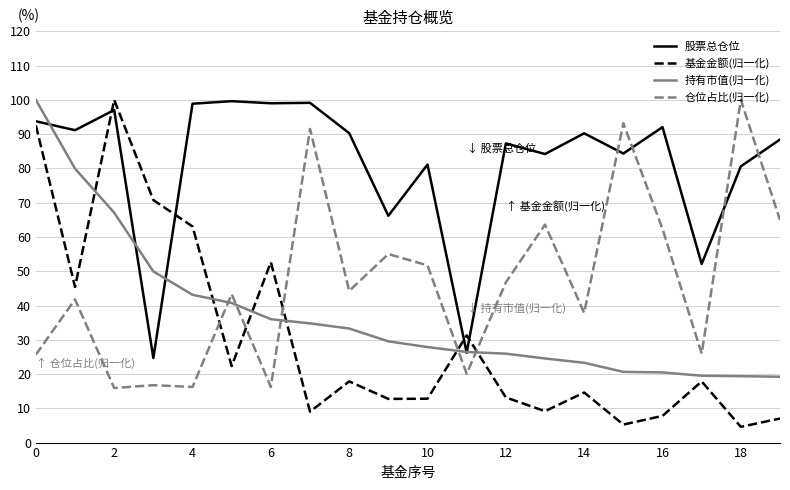

Which series has the largest total across all categories?

股票总仓位